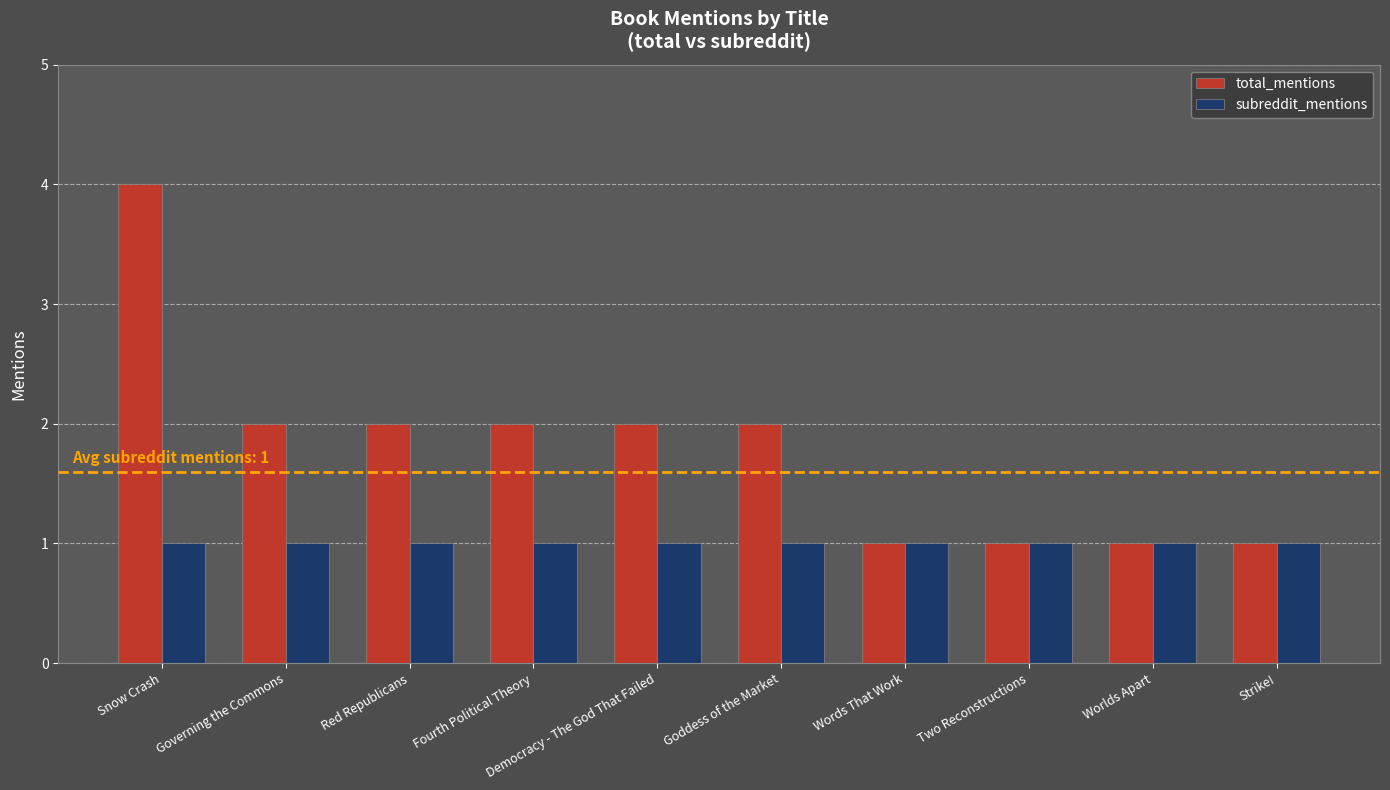

What is the total value across all series at Worlds Apart?

2